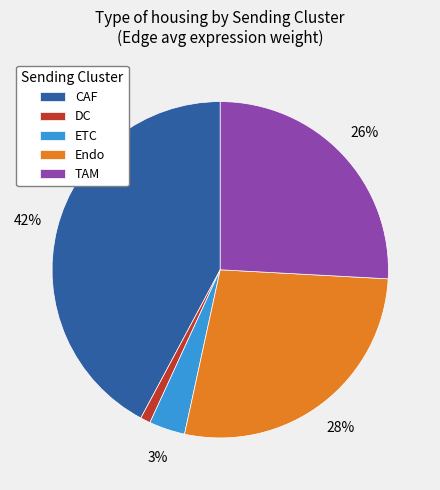

True or false: TAM accounts for 17% of the total.

False